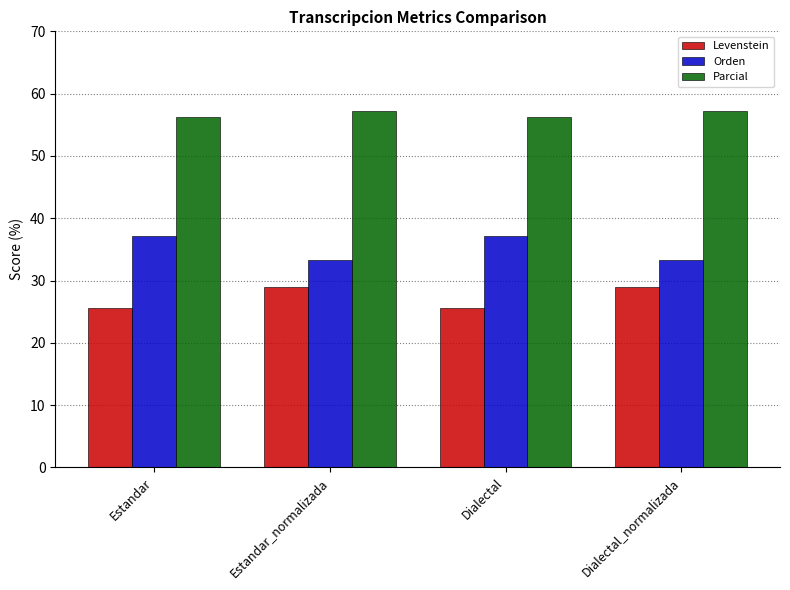

Is it true that Parcial equals 85.7 at Estandar_normalizada?

False